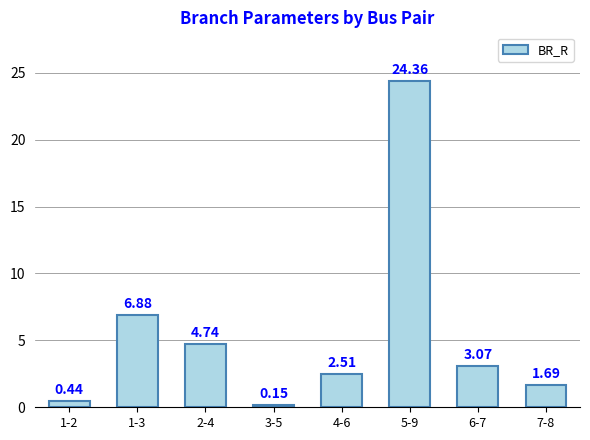

What is the change in value from 1-2 to 1-3?

+6.4